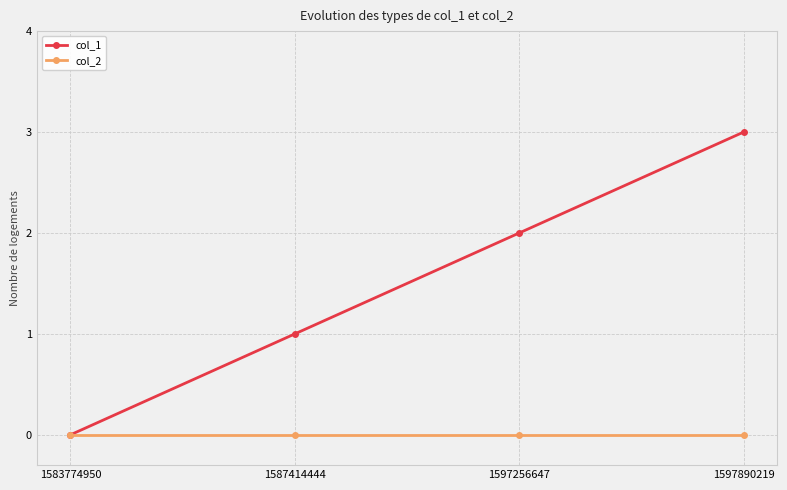

Reading left to right, list all the values displayed in this chart.

col_1: 0	1	2	3
col_2: 0	0	0	0